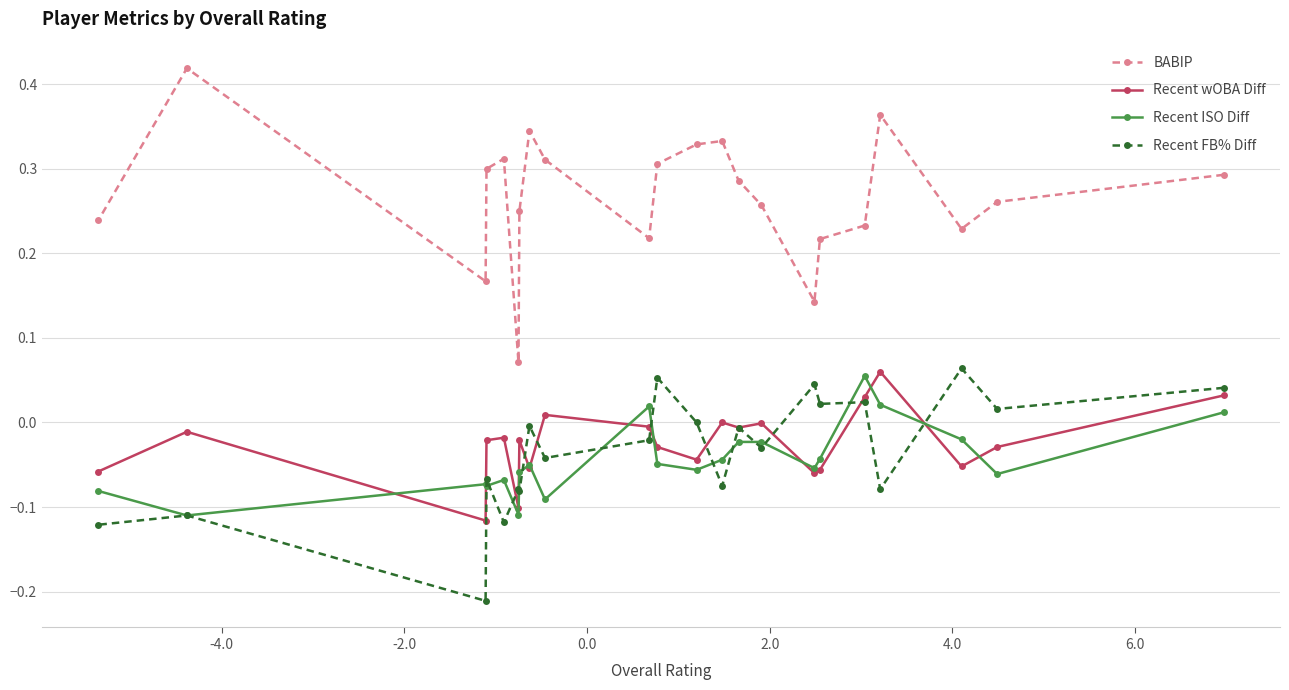

Which series has the largest range (max minus min)?

BABIP